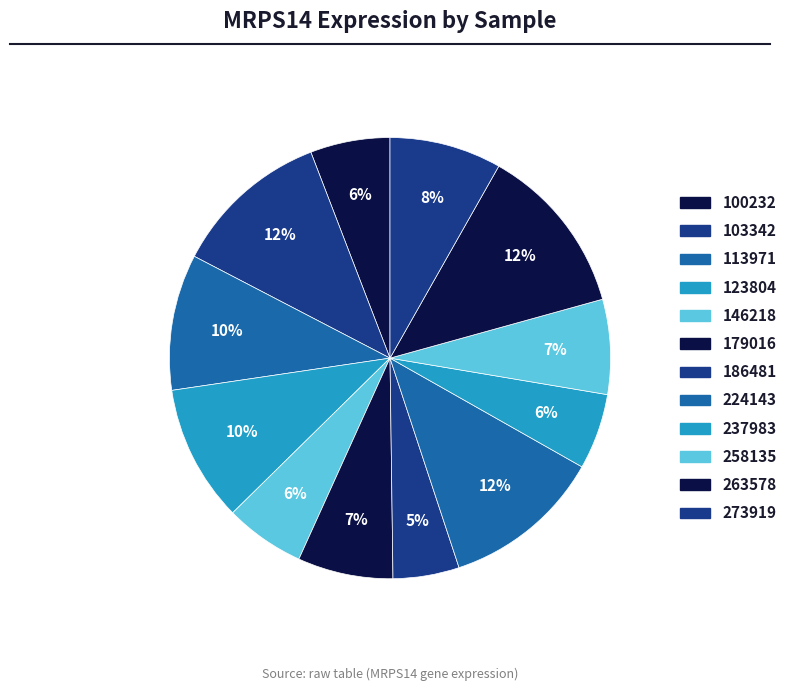

To the nearest percent, what is the difference between the 100232 and 186481 slice percentages?

1%